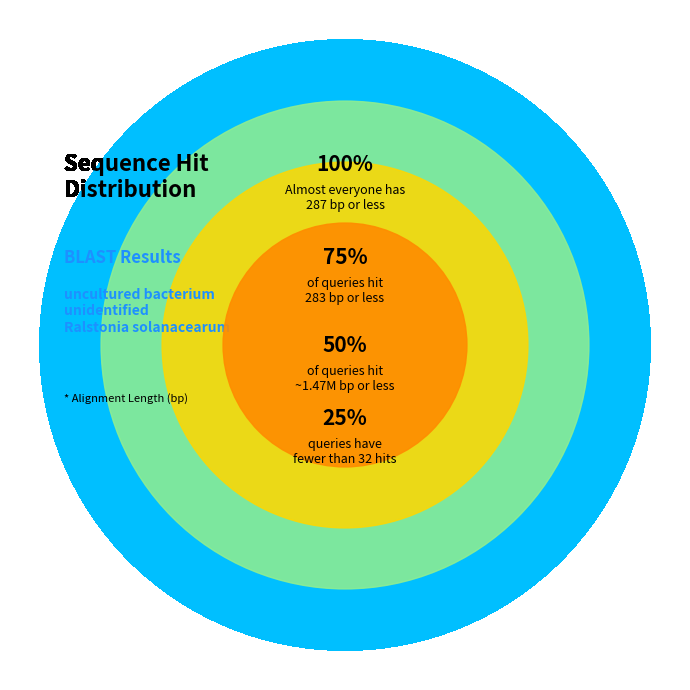

Is Ralstonia solanacearum the majority of the pie?

Yes